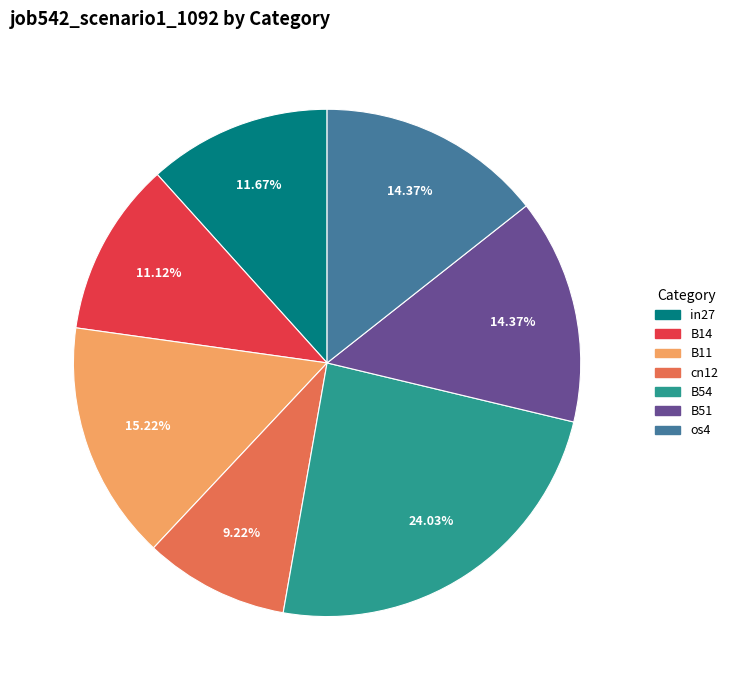

Is the sum of in27 and cn12 greater than half?

No